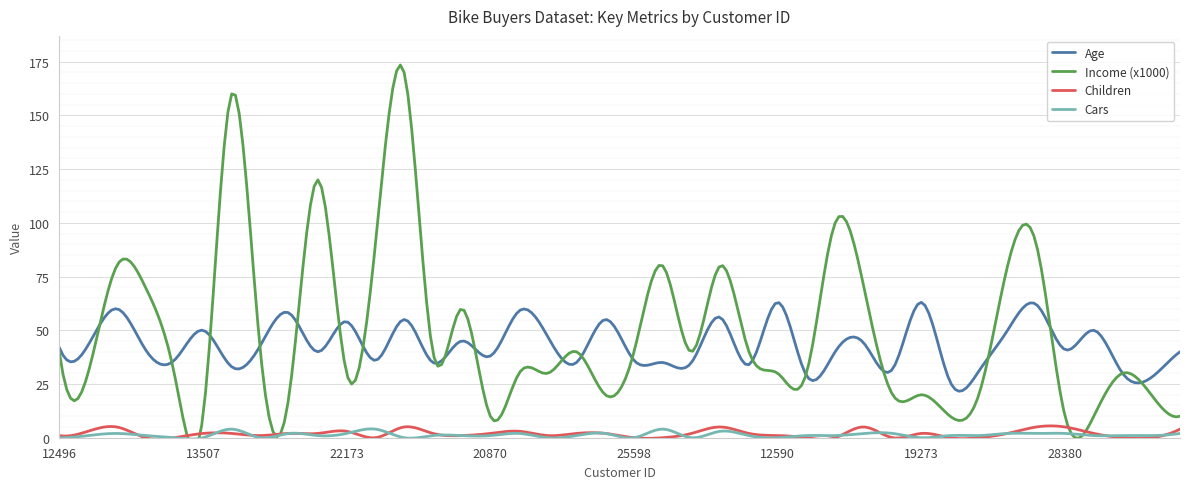

Reading right to left, extract all data points from this chart.

Age: 40	28	30	50	41	62	50	31	26	63	32	44	40	29	63	34	56	35	35	36	55	35	47	59	38	45	35	55	36	54	40	58	43	33	50	36	41	60	43	42
Income (x1000): 10	20	30	10	10	90	80	20	10	20	20	70	100	30	30	40	80	40	80	40	20	40	30	30	10	60	40	170	90	30	120	20	40	160	10	30	70	80	30	40
Children: 4	0	0	2	5	5	2	0	0	2	0	5	0	0	1	2	5	2	0	0	2	2	1	3	2	1	2	5	0	3	2	2	1	2	2	0	0	5	3	1
Cars: 2	1	1	1	2	2	2	1	1	0	2	2	1	1	0	1	3	0	4	0	2	1	0	2	1	1	1	0	4	2	1	2	0	4	0	0	1	2	1	0